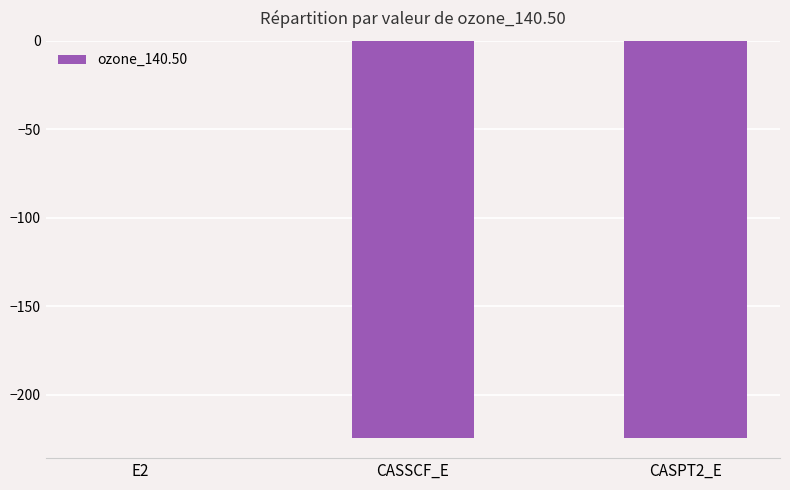

Which category has the highest value across all series?

E2